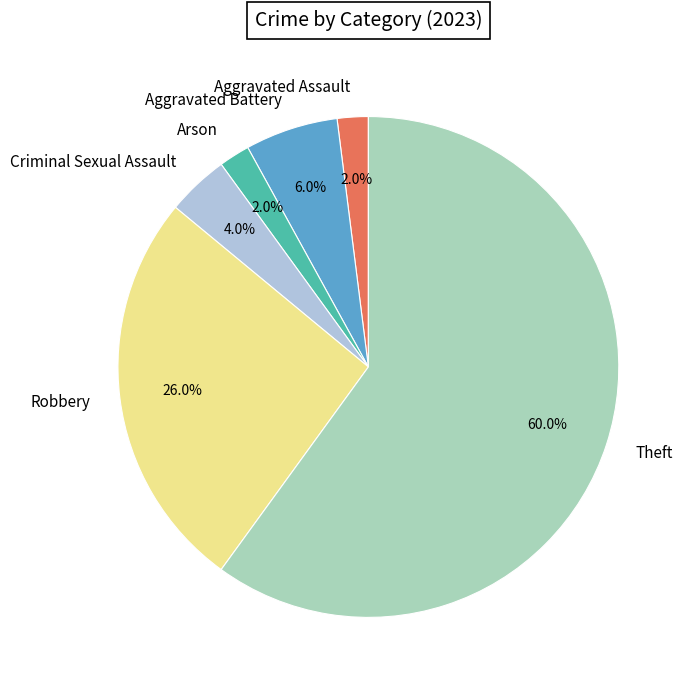

To the nearest percent, what is the difference between the largest and smallest slice percentages?

58%